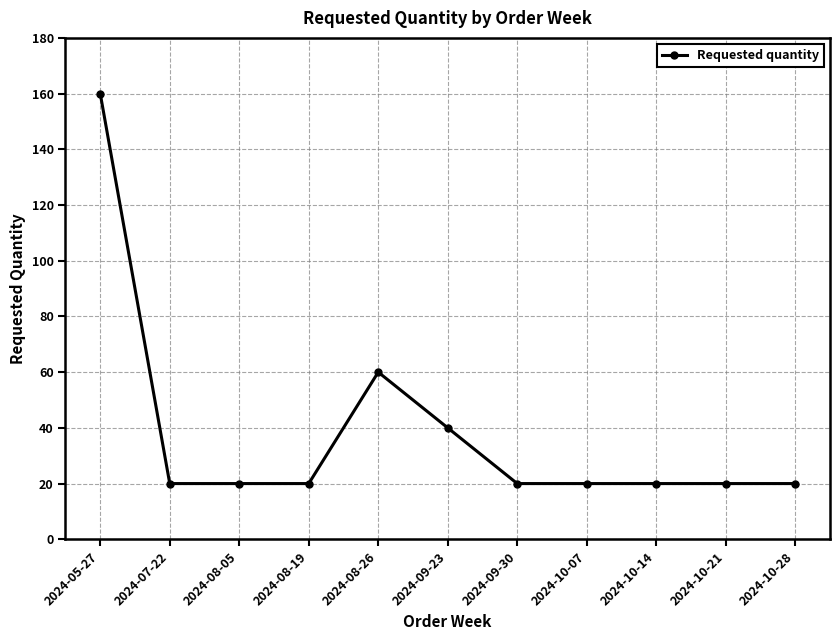

Count the number of data series in this chart.

1